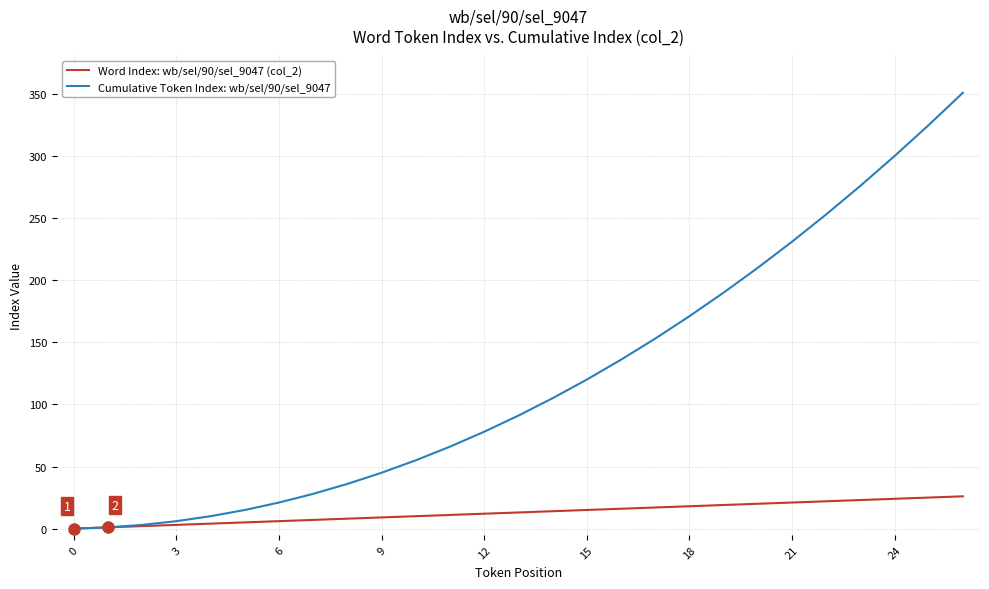

What is the greatest value displayed?

351